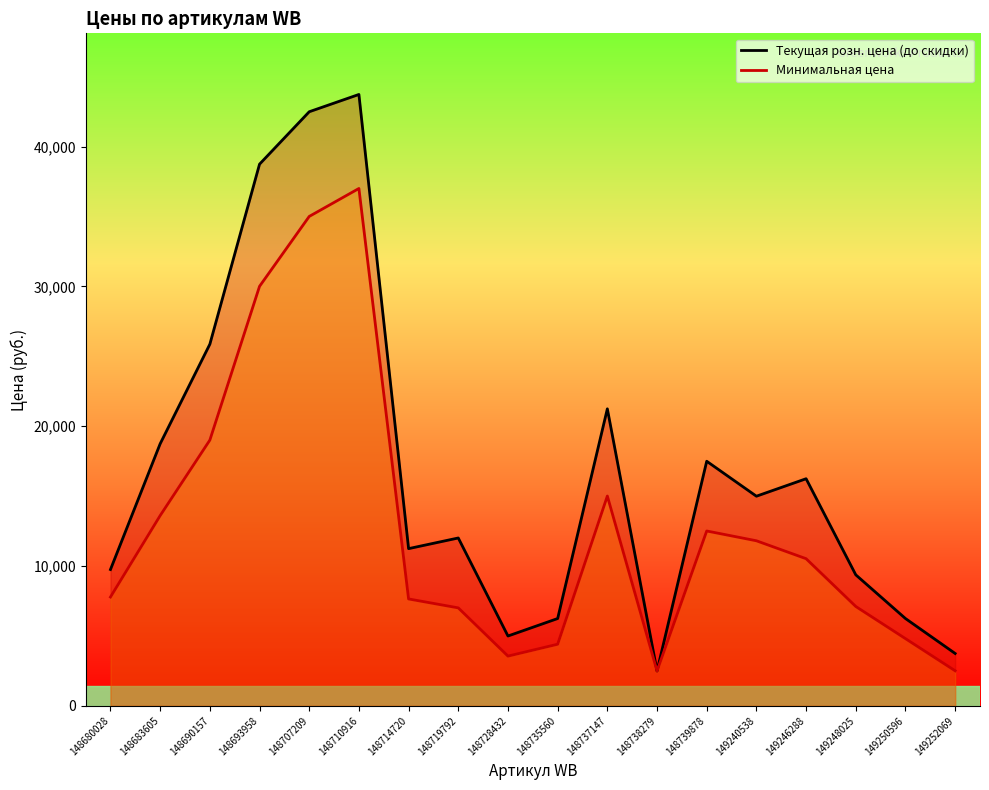

What is the difference between the highest and lowest values at 149252069?

1238